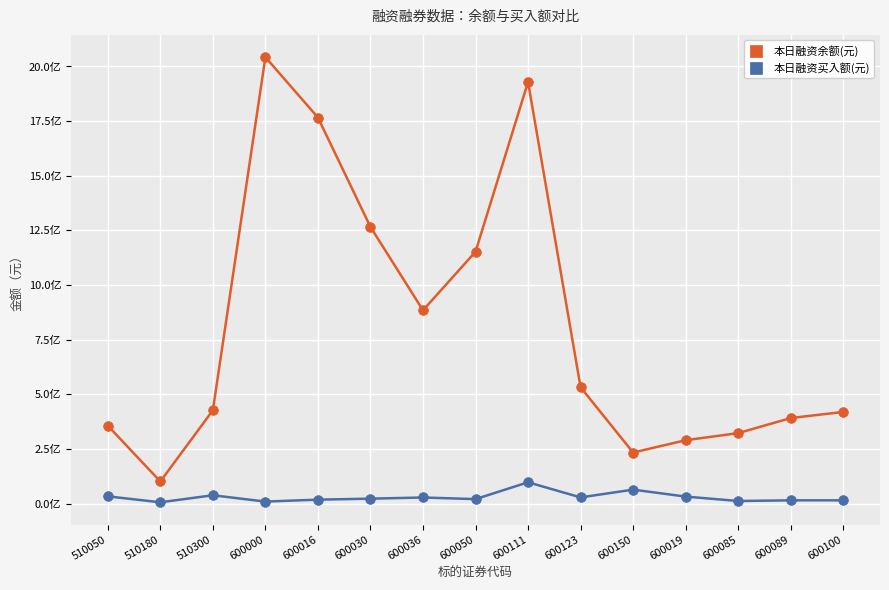

What are all the series names shown in the legend?

本日融资余额(元), 本日融资买入额(元)